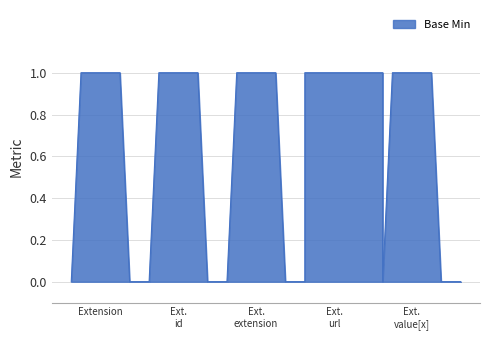

Does the chart display data point markers on the line(s)?

No